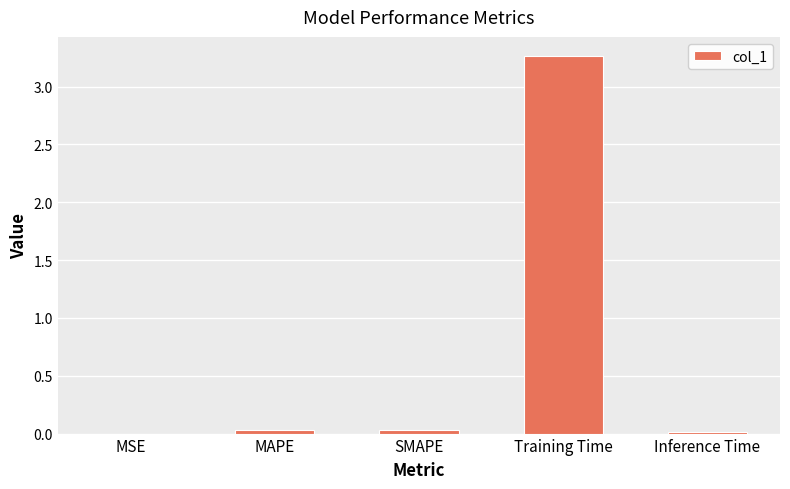

Between Training Time and MSE, which is larger?

Training Time